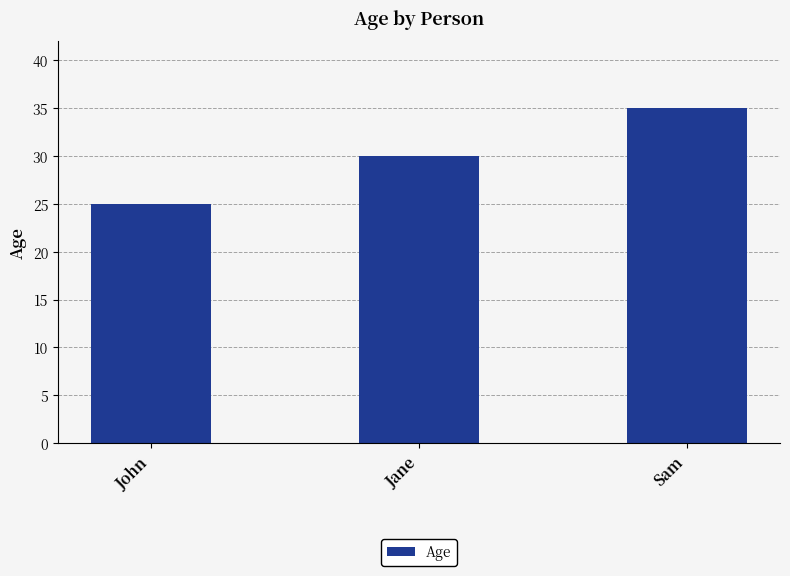

What is the label of the 2nd bar from the left?

Jane